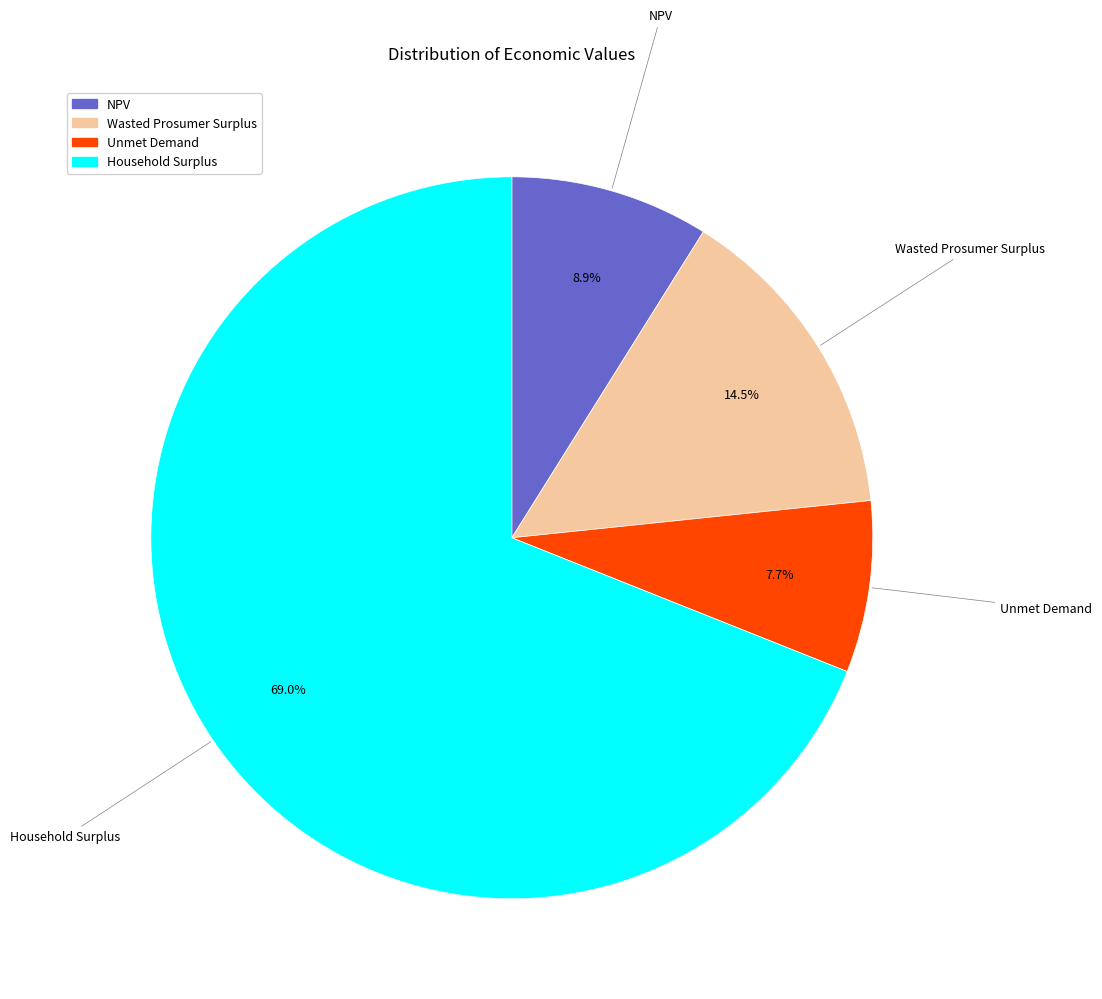

What portion of the pie excludes NPV?

91.1%